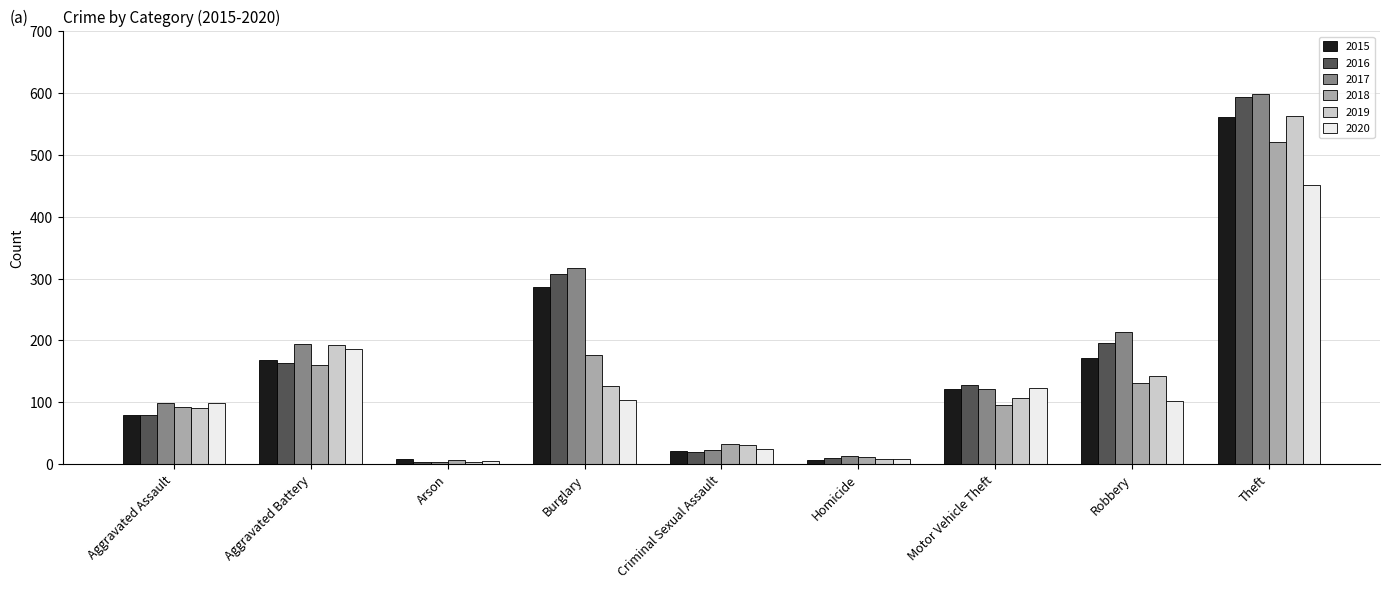

Between Homicide and Theft, which series saw the biggest shift?

2017